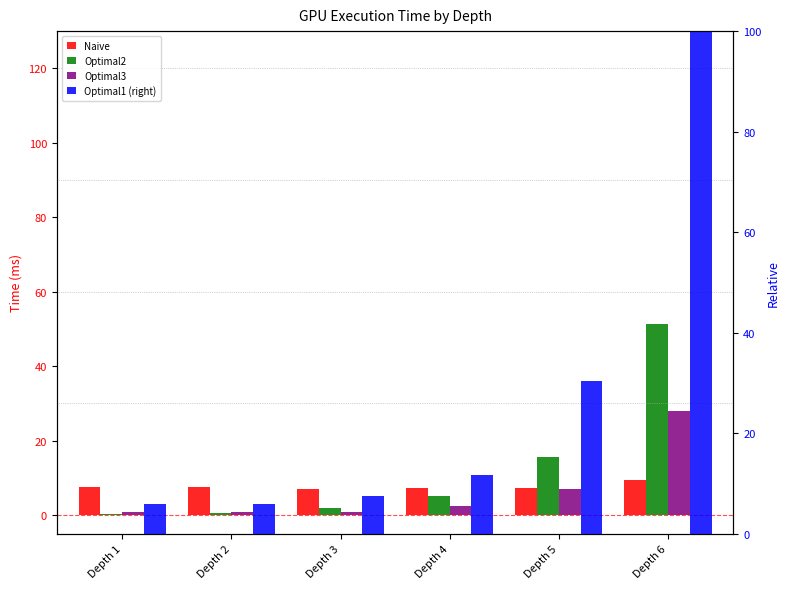

What is the value of the Optimal2 bar at the 4th from the left?

5.1